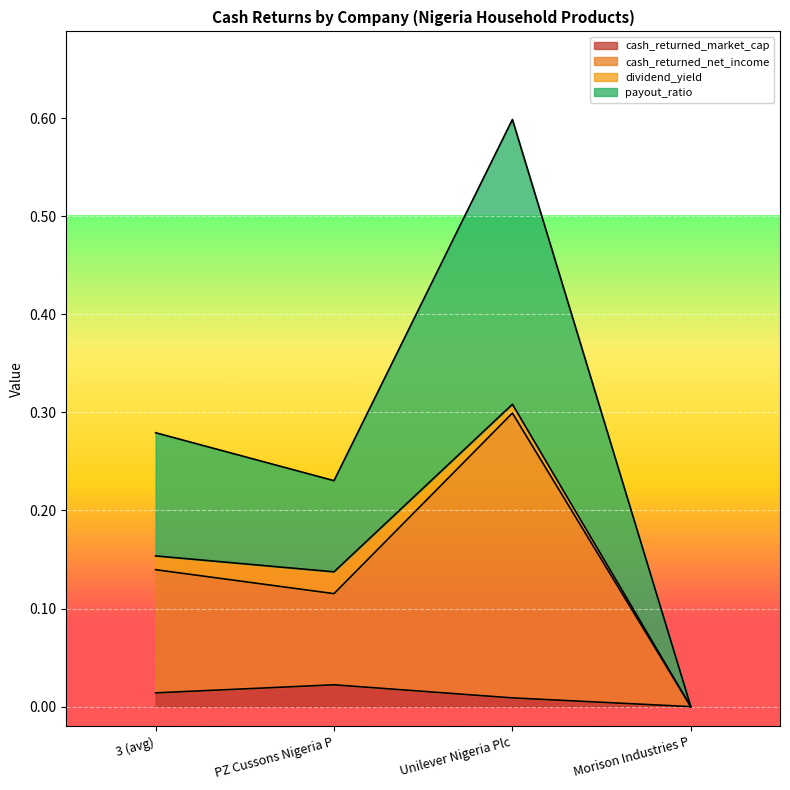

How many values in cash_returned_net_income are above zero?

3